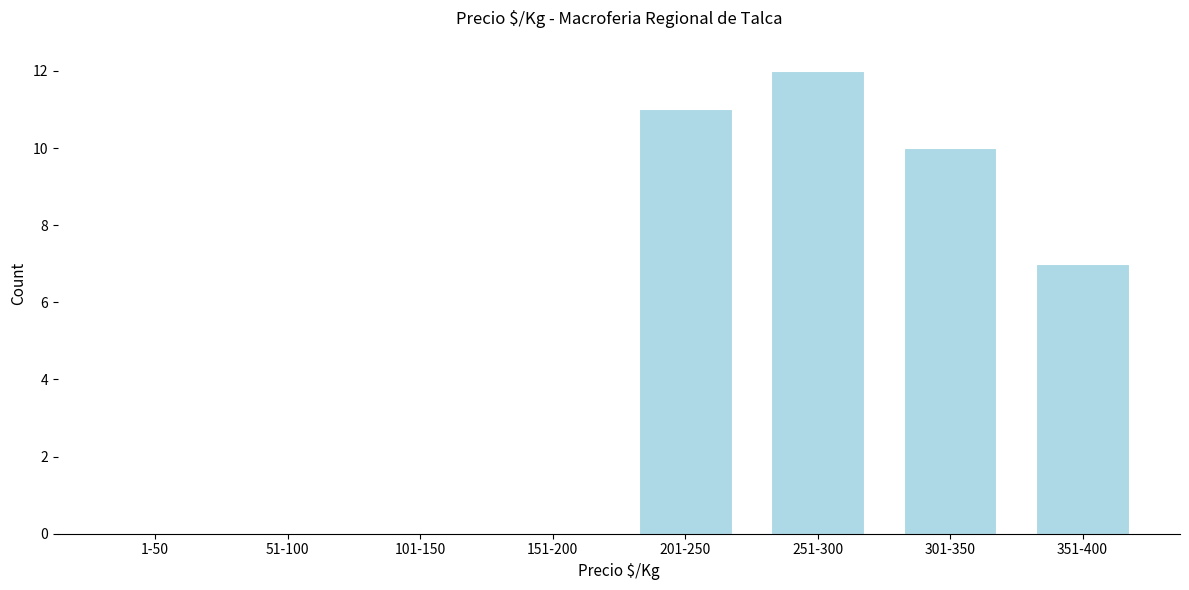

Reading left to right, transcribe all the data shown in this chart.

1-50=0	51-100=0	101-150=0	151-200=0	201-250=11	251-300=12	301-350=10	351-400=7